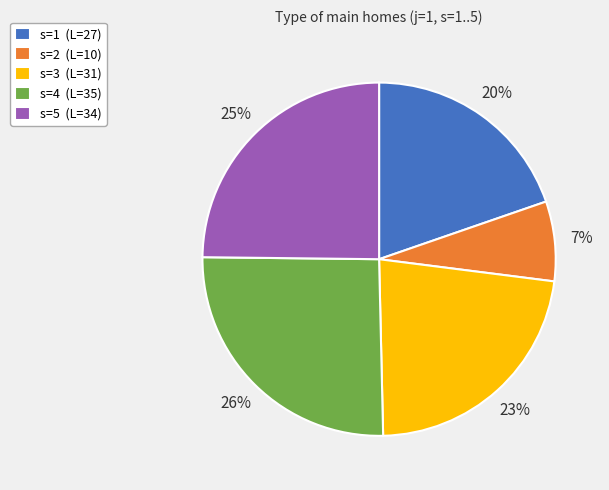

How many slices are in this pie chart?

5